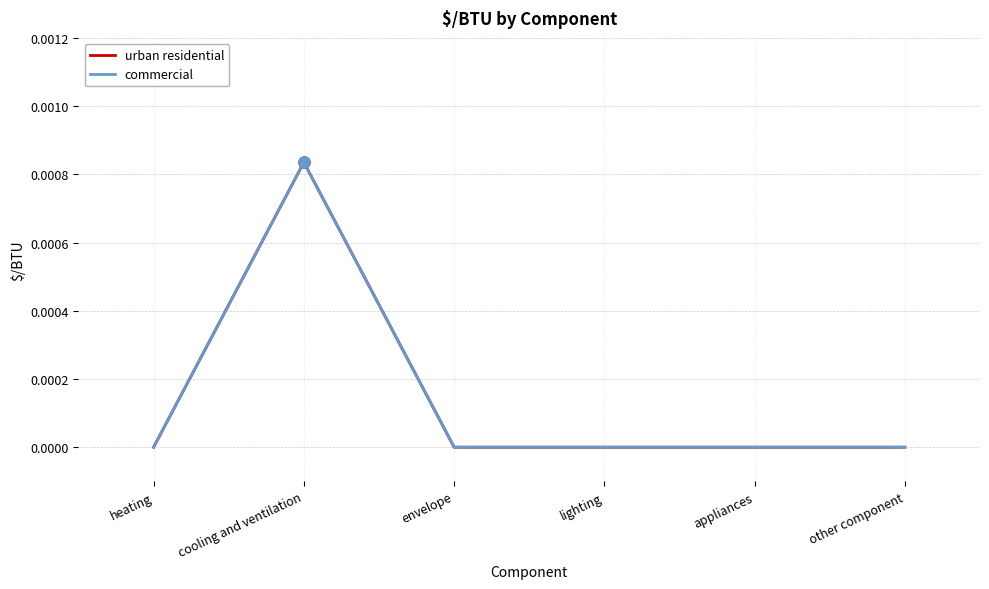

Rank the series at cooling and ventilation from lowest to highest value.

urban residential, commercial